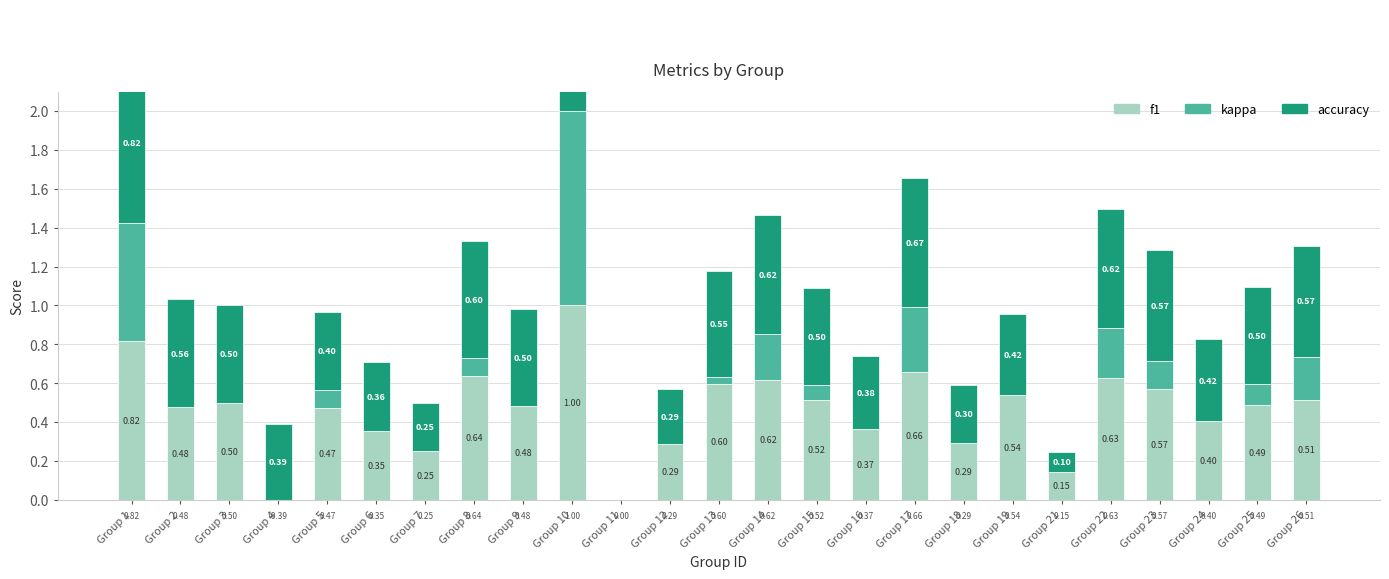

How many bars are there in each group?

3